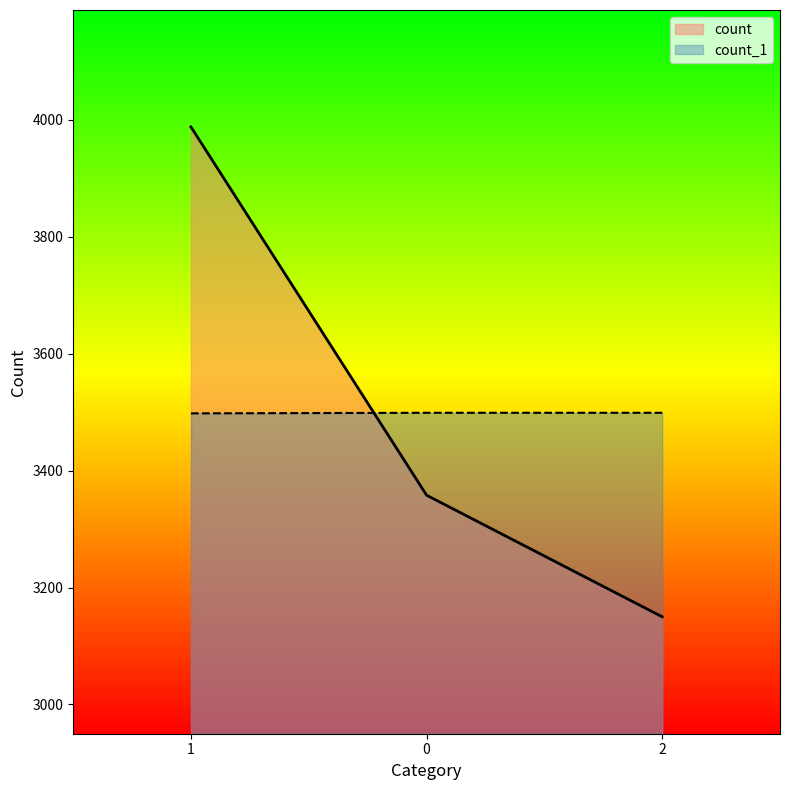

What is the difference between the maximum and minimum values in the count series?

838